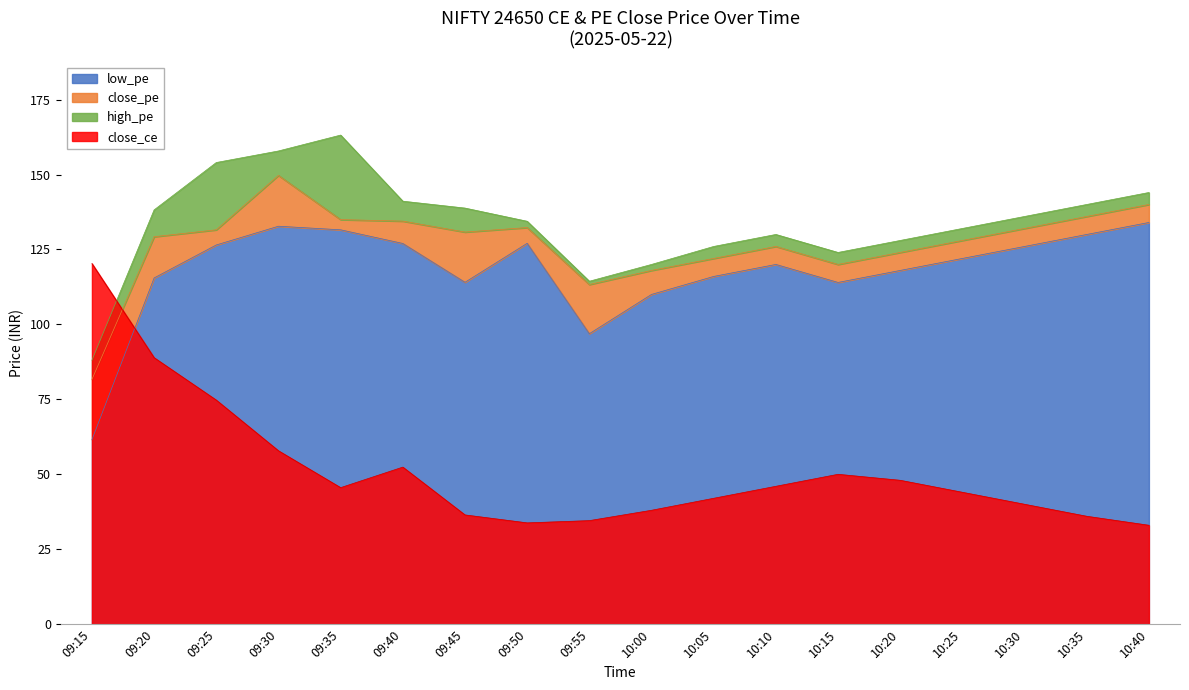

How many series are shown in this chart?

4